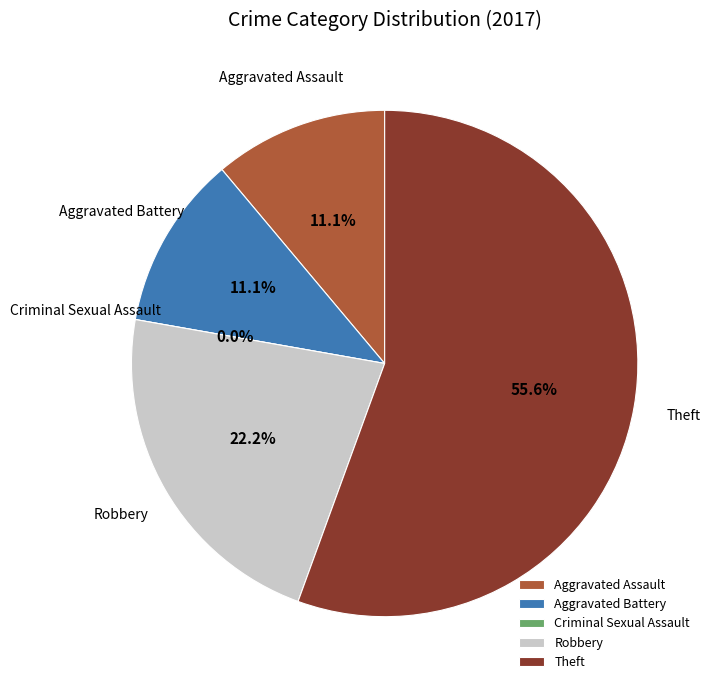

Does Robbery account for over 50% of the chart?

No